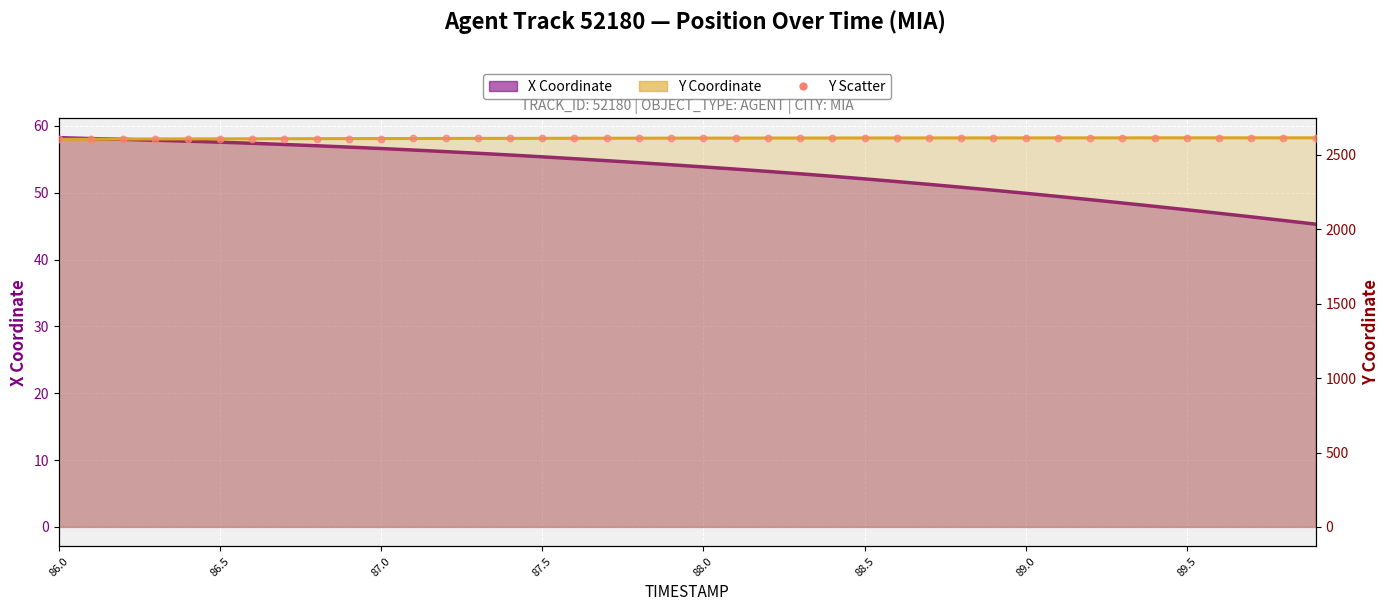

At how many categories does at least one series exceed 239?

40